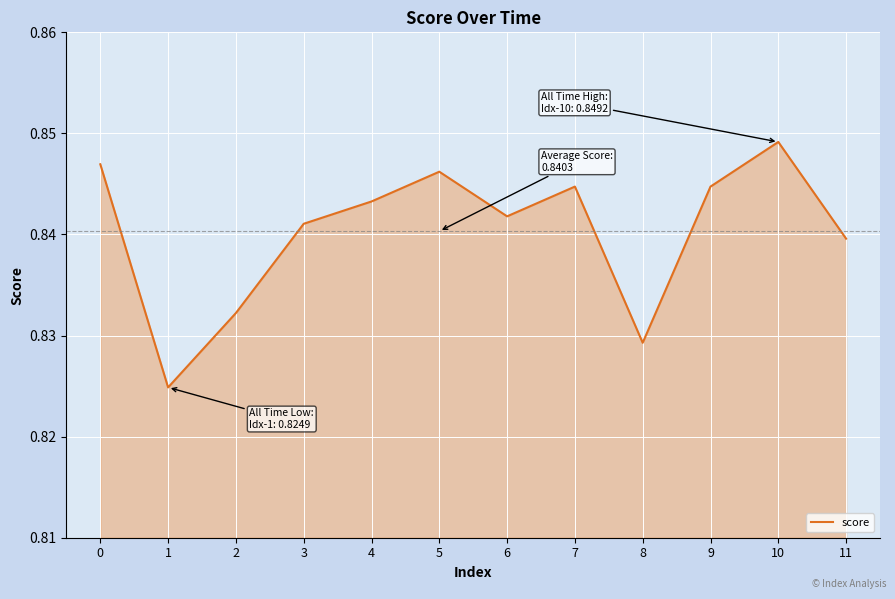

Which label corresponds to the largest value in the chart?

10